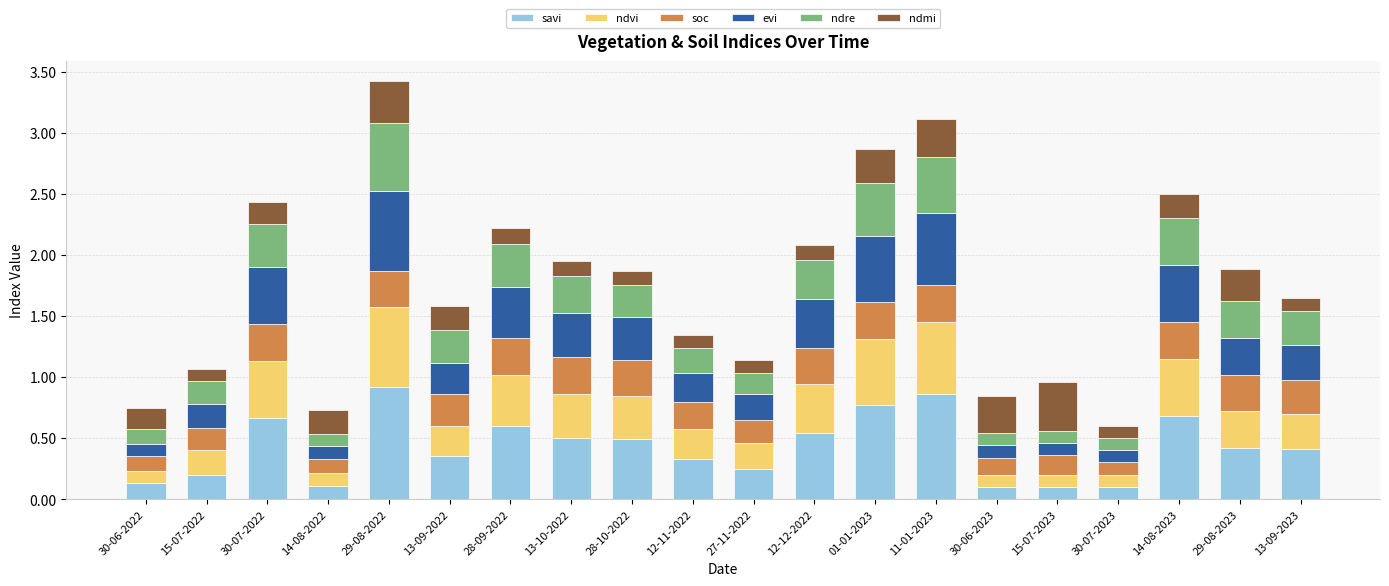

The value of savi at 15-07-2023 is 0.1. True or false?

True